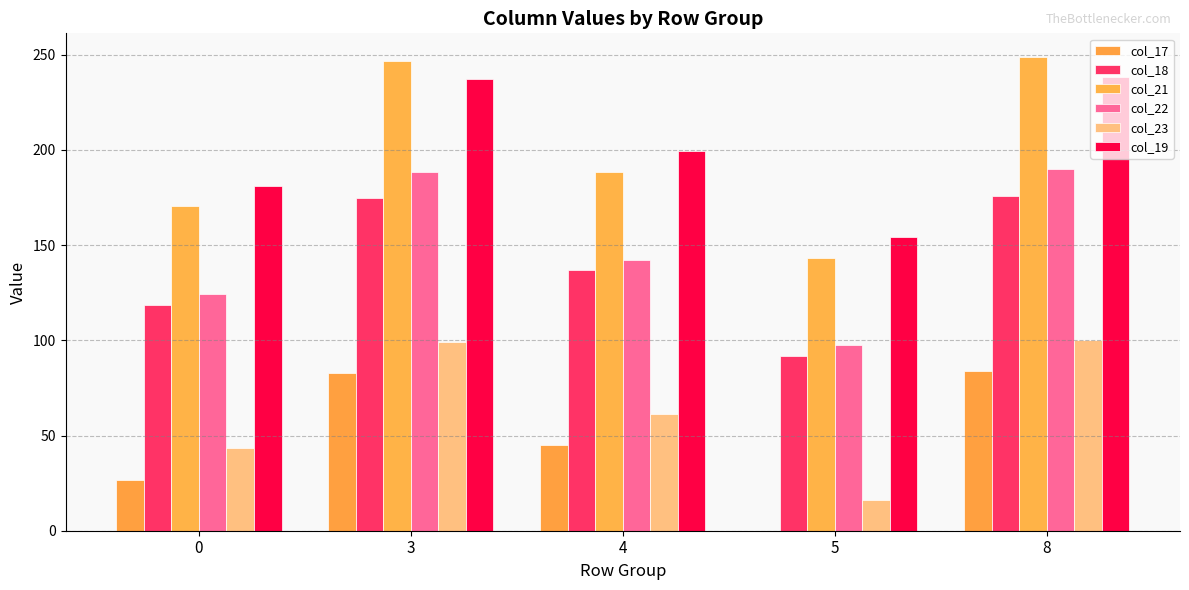

Count the number of categories in the chart.

5